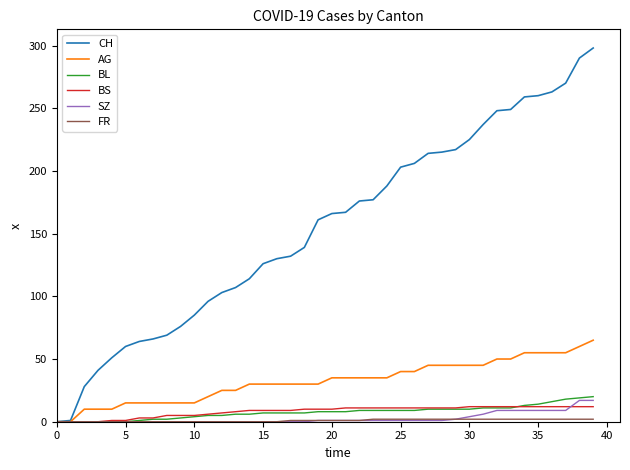

Which series has the largest total across all categories?

CH